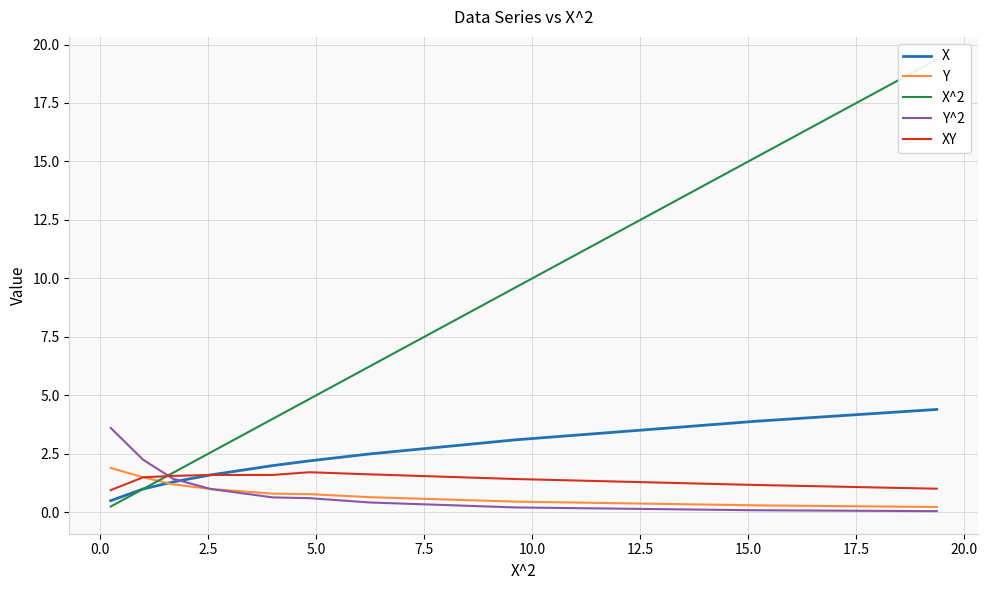

How many intersections are there between XY and X^2?

1